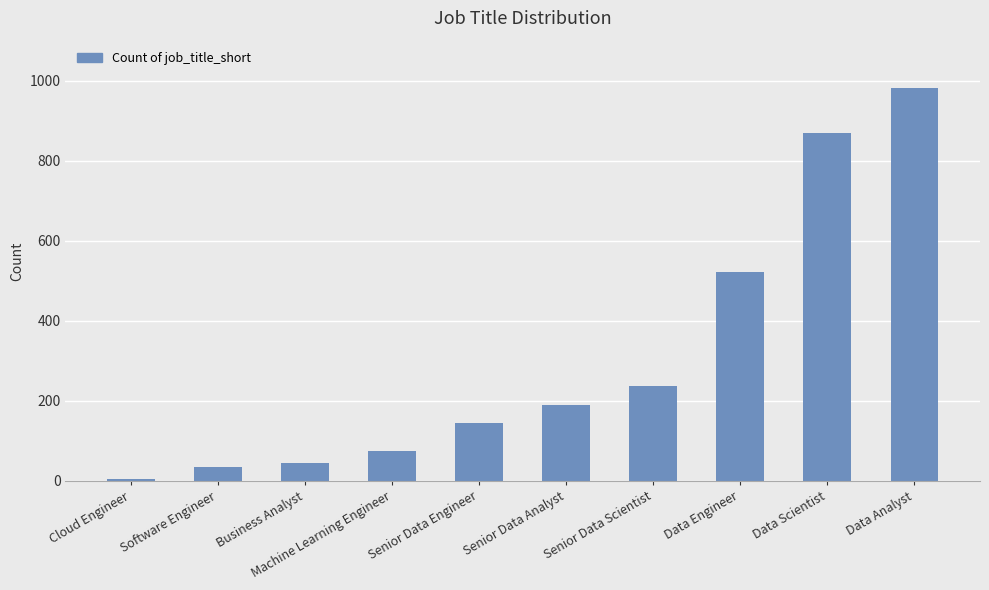

Which category has the lowest value across all series?

Cloud Engineer